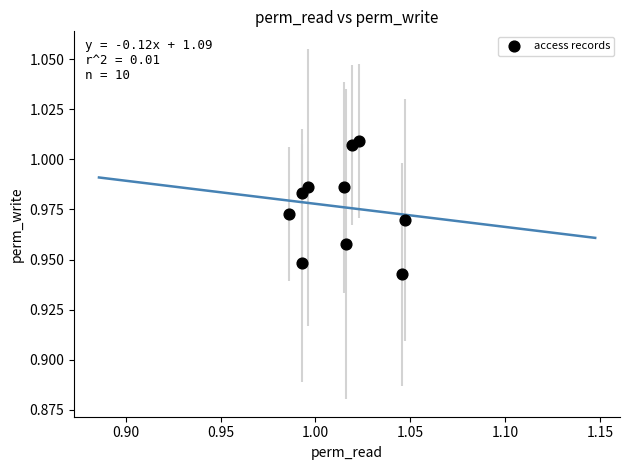

How many data points are displayed?

10